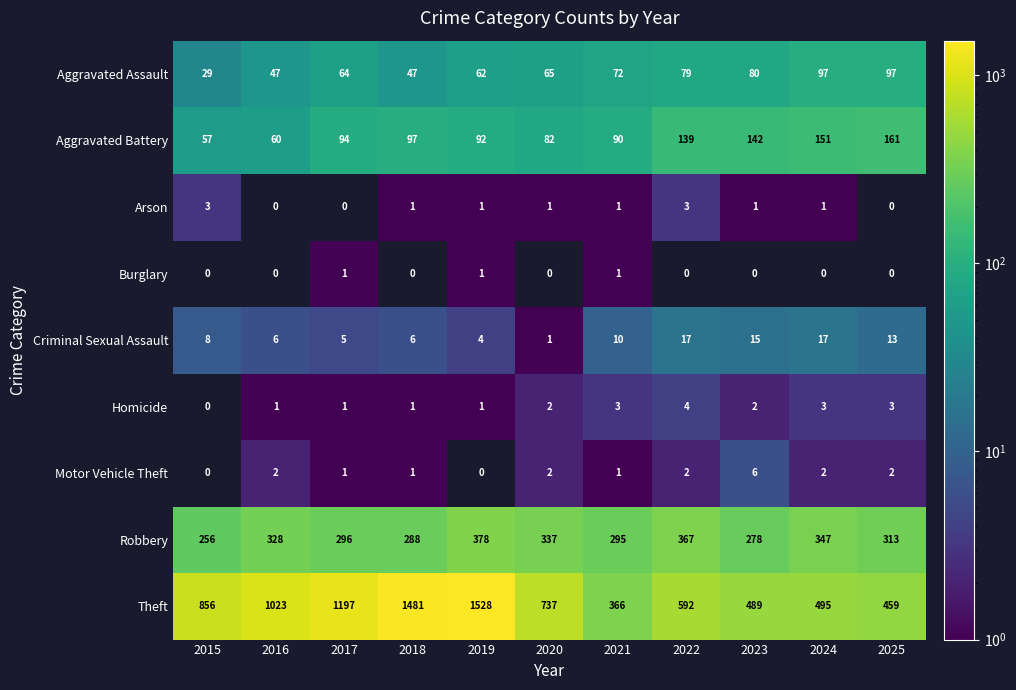

At which label does Robbery reach its peak?

2019